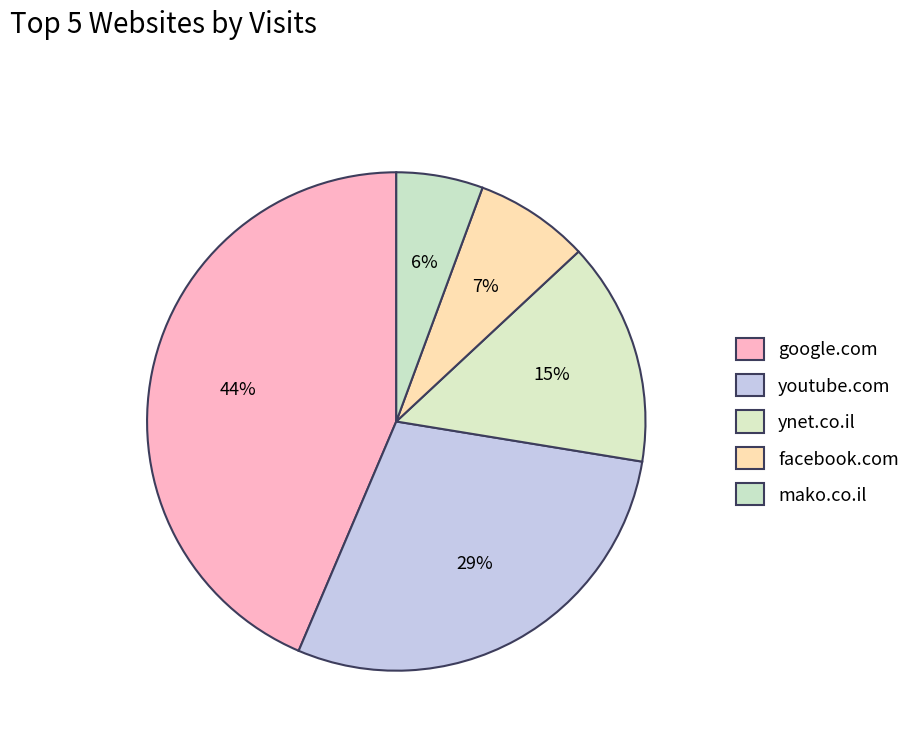

How many segments does this pie chart have?

5